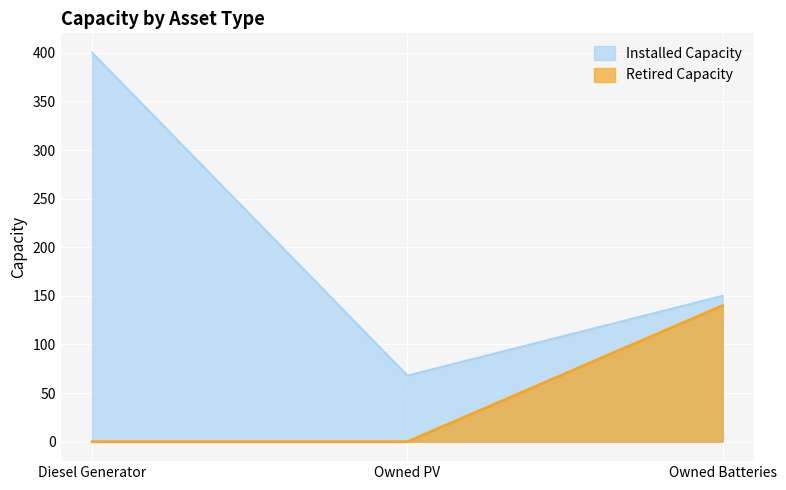

What is the label of the 3rd point from the left?

Owned Batteries